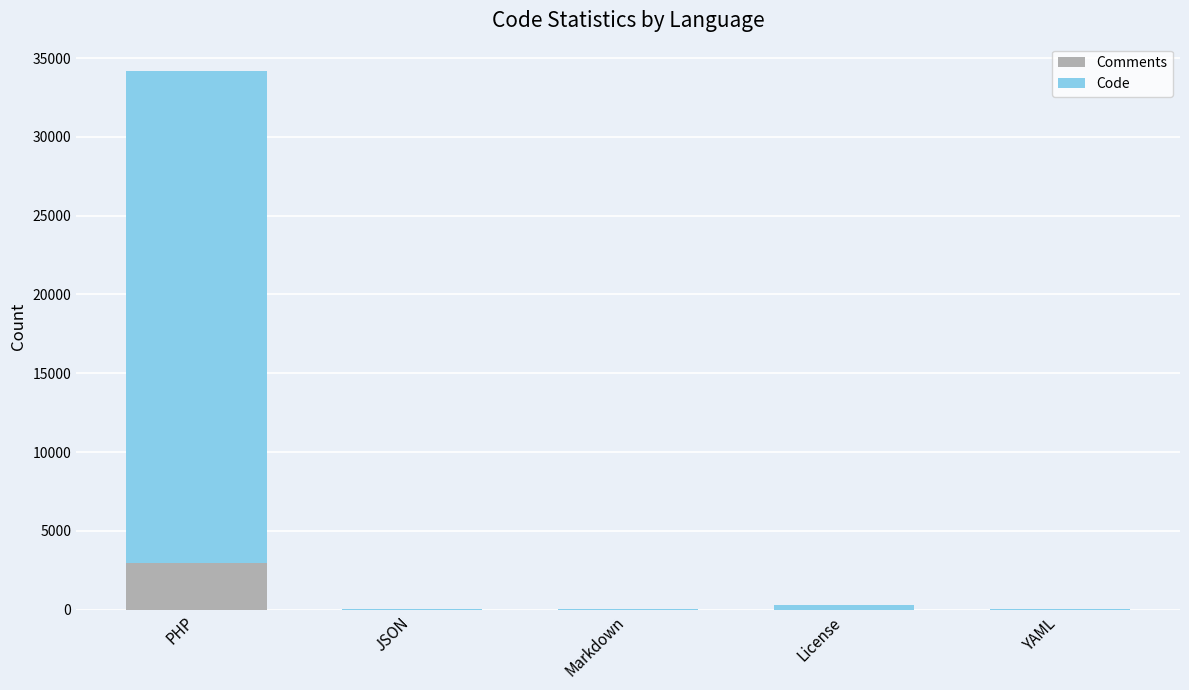

Which category has the highest value in the Comments series?

PHP